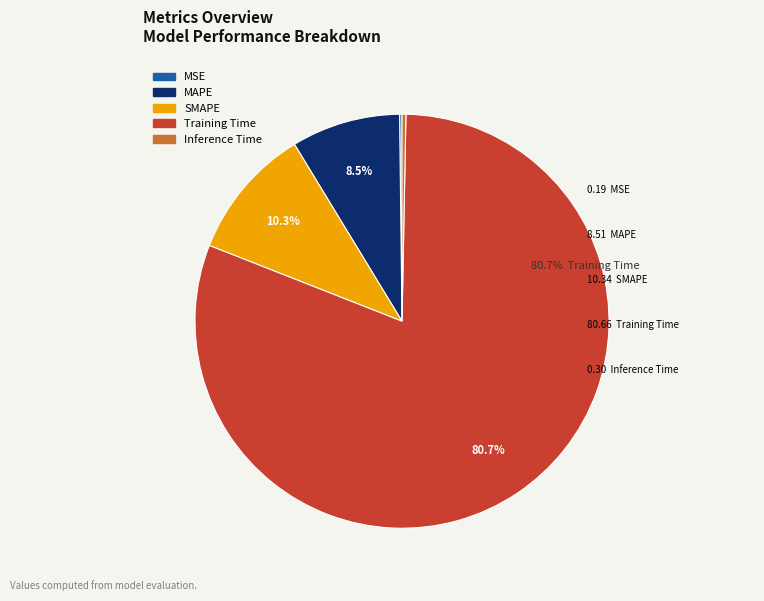

The Inference Time slice represents 0% of the pie. True or false?

True